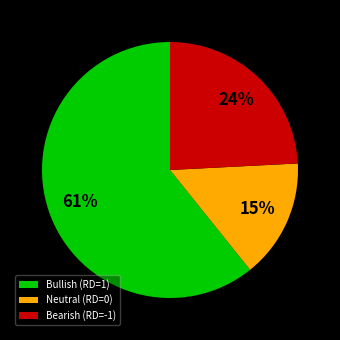

True or false: Bearish (RD=-1) accounts for 12% of the total.

False